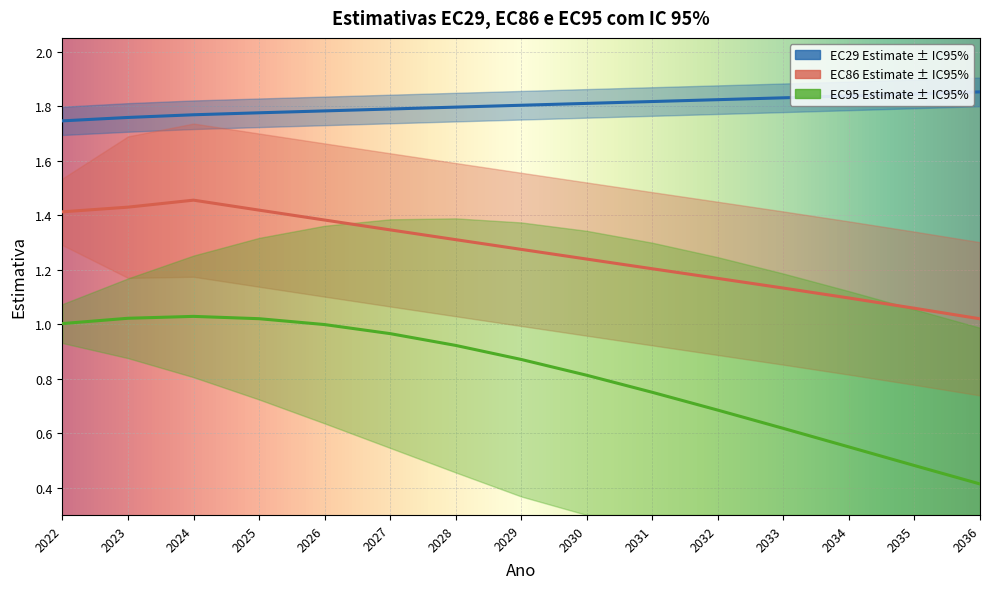

Rank the series at 2024 from highest to lowest value.

EC86 LI95, EC86 Estimate, EC95 Estimate